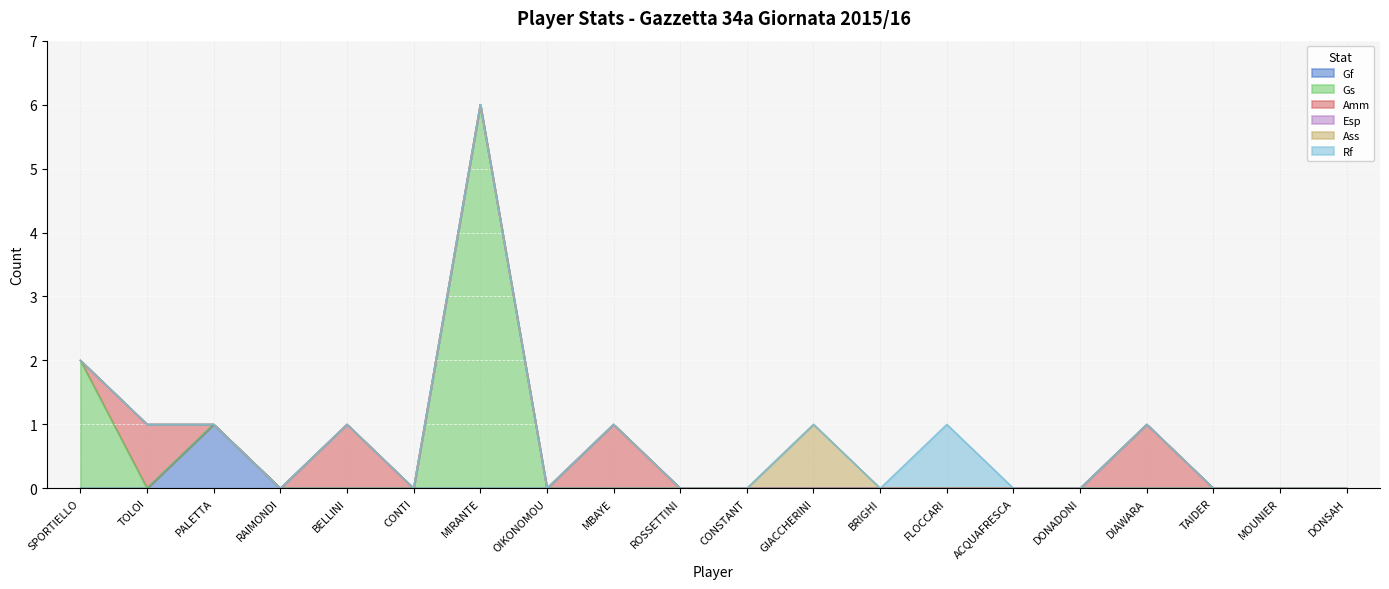

Is it true that Gf equals 0 at MOUNIER?

True